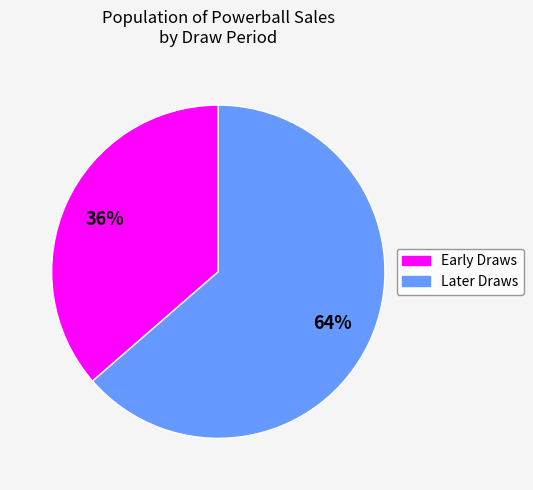

To the nearest percent, what is the average slice percentage?

50%